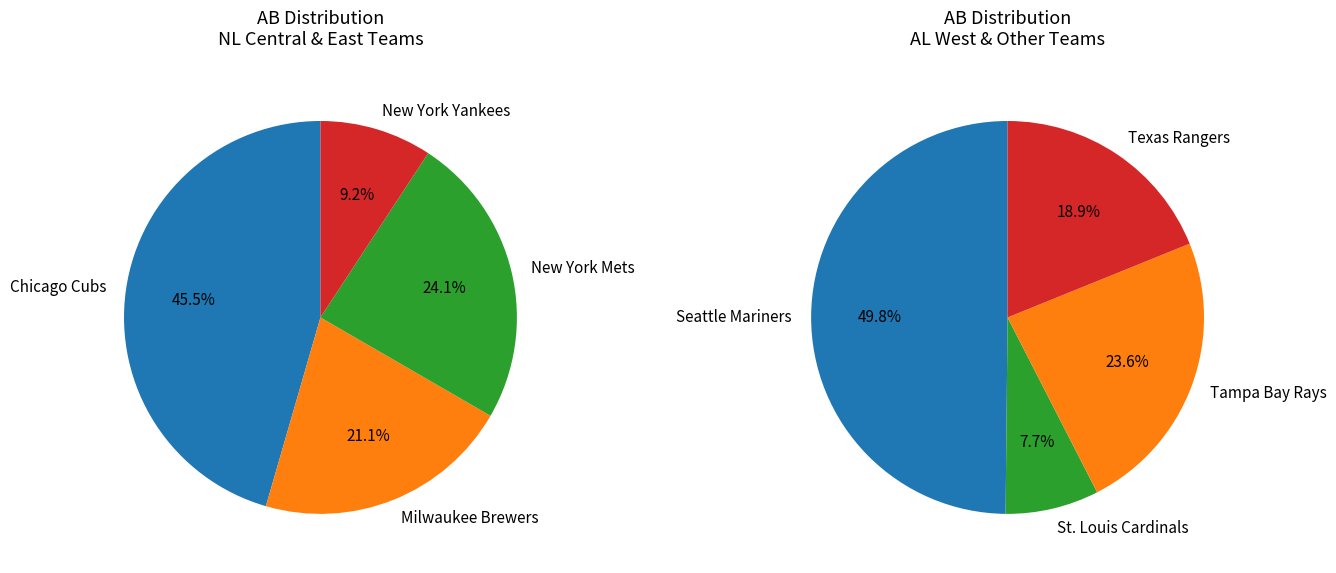

Does any single category account for the majority?

No